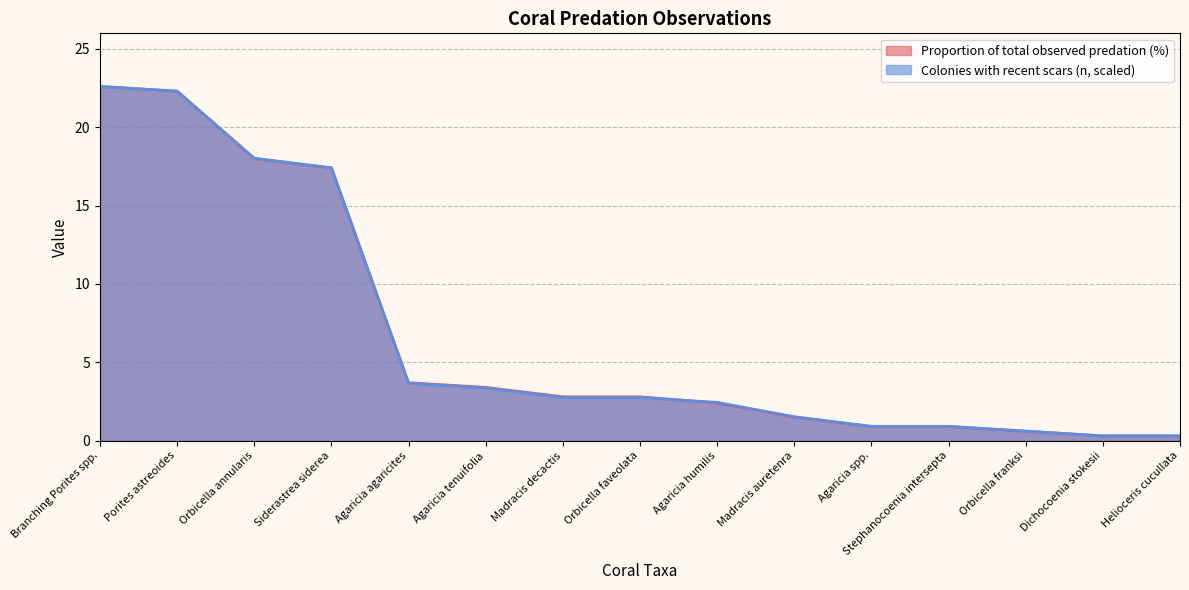

What is the label of the 10th point from the left?

Madracis auretenra